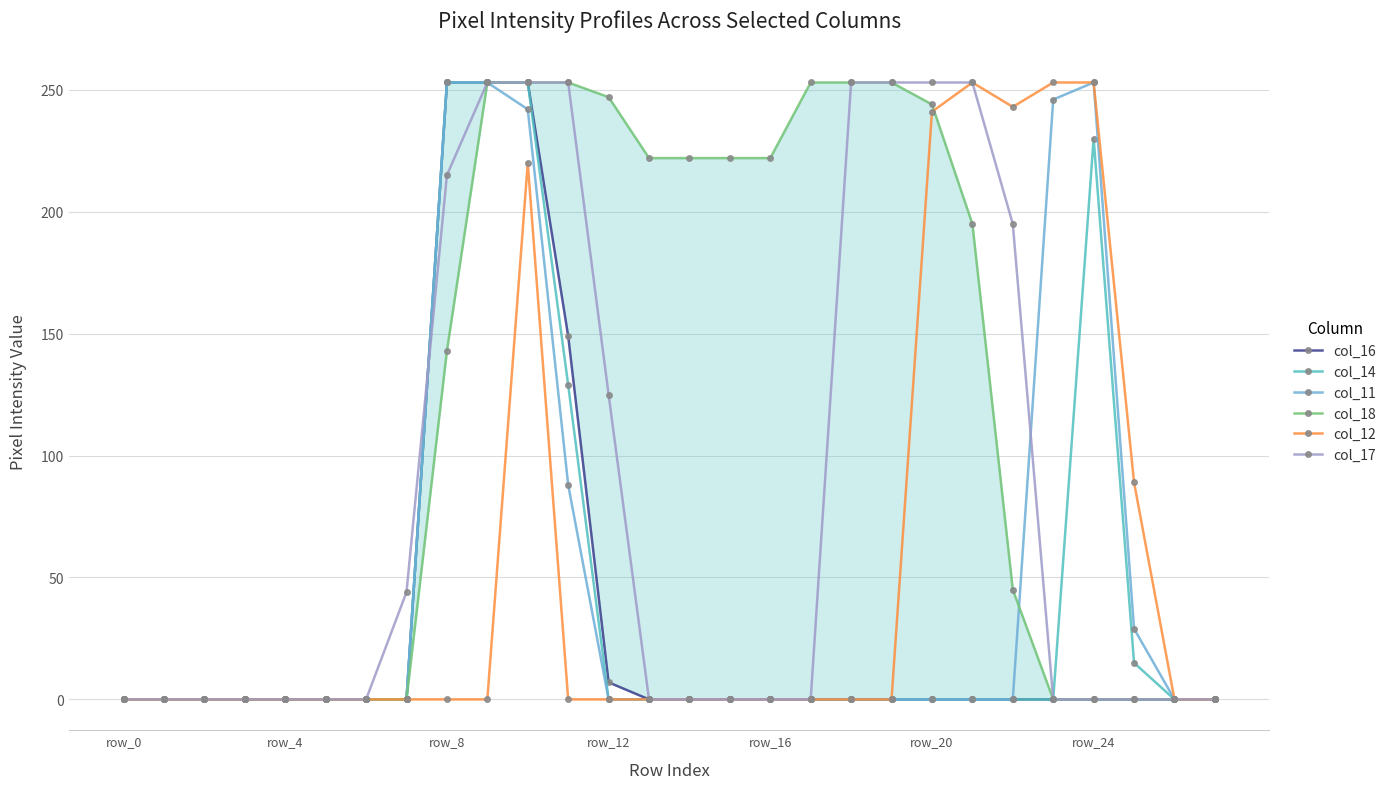

Reading left to right, transcribe all the data shown in this chart.

col_16: 0	0	0	0	0	0	0	0	253	253	253	149	7	0	0	0	0	0	0	0	0	0	0	0	0	0	0	0
col_14: 0	0	0	0	0	0	0	0	253	253	253	129	0	0	0	0	0	0	0	0	0	0	0	0	230	15	0	0
col_11: 0	0	0	0	0	0	0	0	253	253	242	88	0	0	0	0	0	0	0	0	0	0	0	246	253	29	0	0
col_18: 0	0	0	0	0	0	0	0	143	253	253	253	247	222	222	222	222	253	253	253	244	195	45	0	0	0	0	0
col_12: 0	0	0	0	0	0	0	0	0	0	220	0	0	0	0	0	0	0	0	0	241	253	243	253	253	89	0	0
col_17: 0	0	0	0	0	0	0	44	215	253	253	253	125	0	0	0	0	0	253	253	253	253	195	0	0	0	0	0